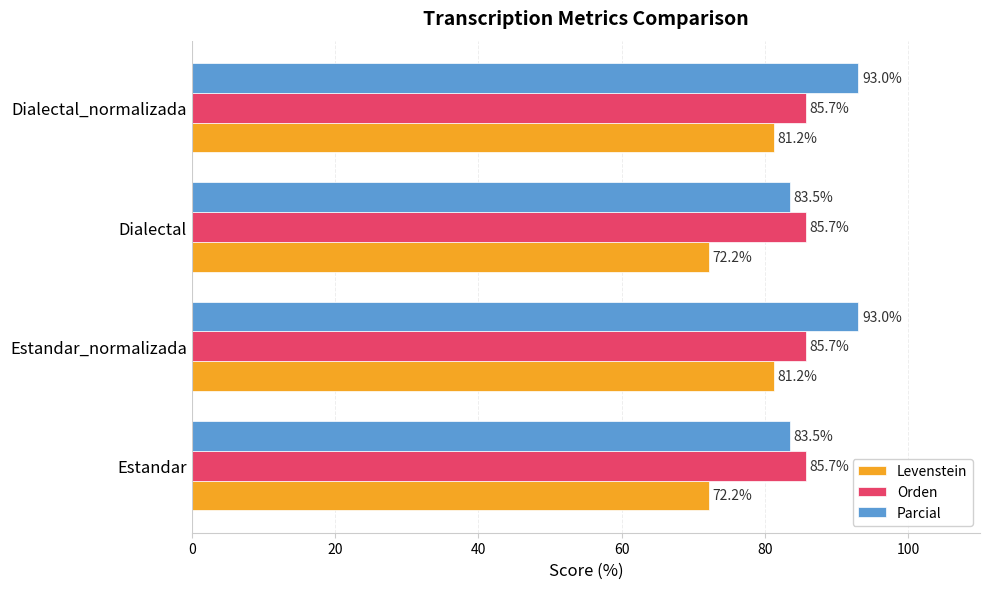

True or false: Levenstein has a value of 72.2 at Estandar.

True